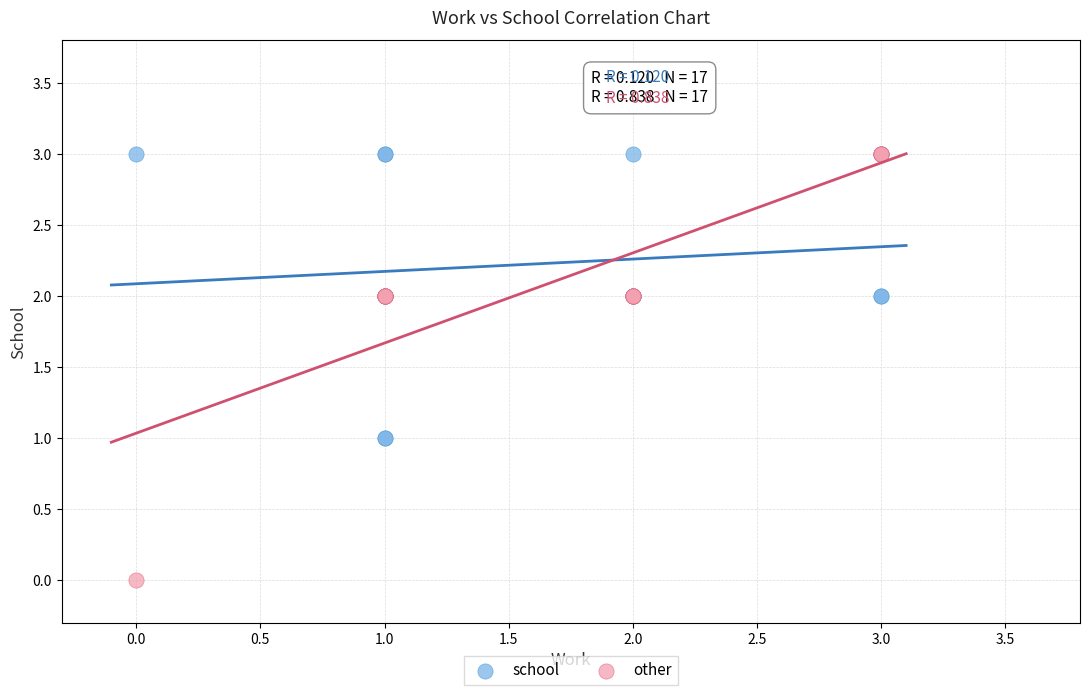

What are all the series names shown in the legend?

school, other